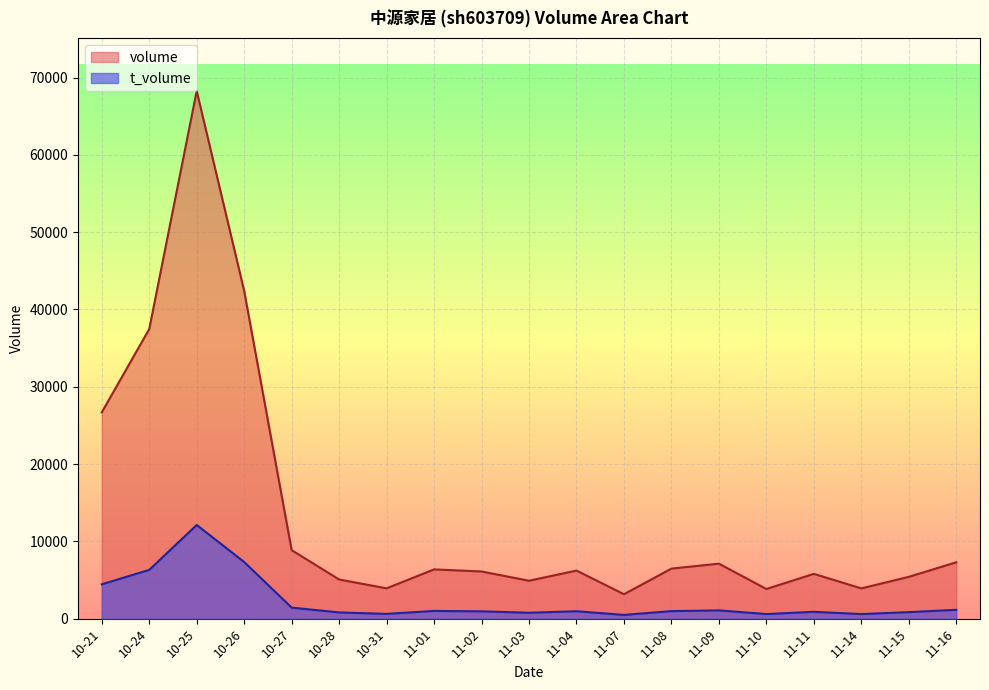

Reading left to right, list all the values displayed in this chart.

volume: 10-21=26689	10-24=37468	10-25=68269	10-26=42401	10-27=8860	10-28=5064	10-31=3919	11-01=6371	11-02=6099	11-03=4903	11-04=6219	11-07=3157	11-08=6473	11-09=7111	11-10=3834	11-11=5793	11-14=3912	11-15=5406	11-16=7290
t_volume: 10-21=4441	10-24=6309	10-25=12116	10-26=7325	10-27=1426	10-28=804	10-31=616	11-01=996	11-02=945	11-03=760	11-04=957	11-07=480	11-08=972	11-09=1068	11-10=591	11-11=883	11-14=590	11-15=841	11-16=1142